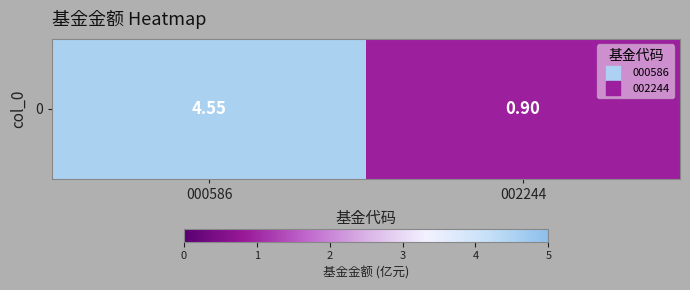

What is the smallest value displayed?

0.9